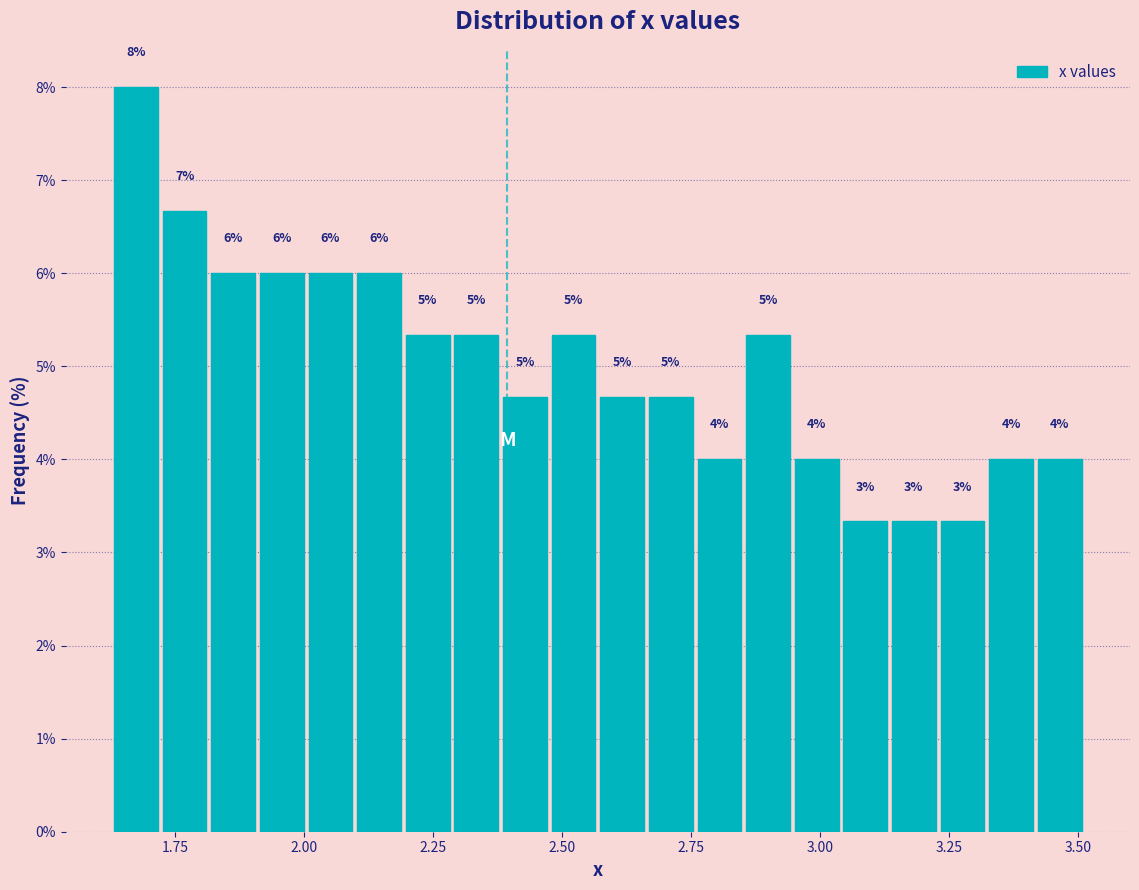

Read against the x-axis, roughly where is the centre of the tallest bar?

1.65